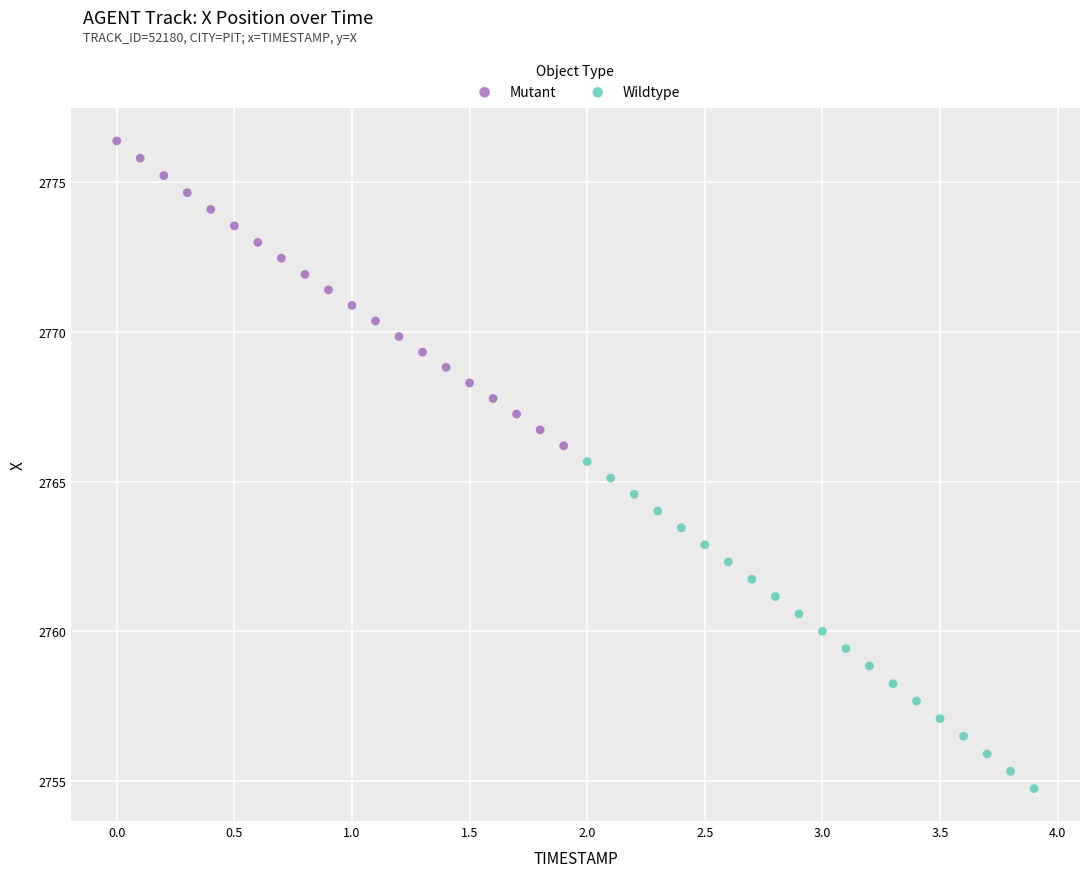

What are all the series names shown in the legend?

Mutant, Wildtype